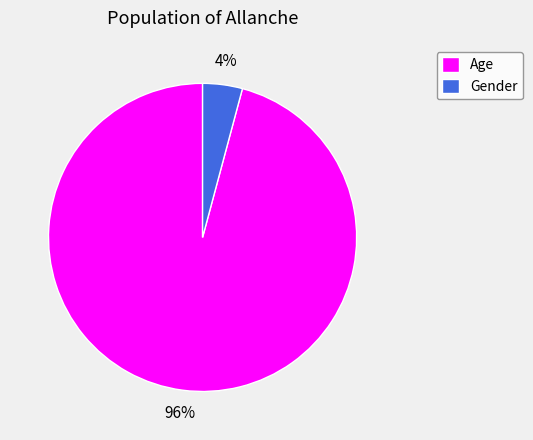

To the nearest percent, what is the difference between the Age and Gender slice percentages?

92%